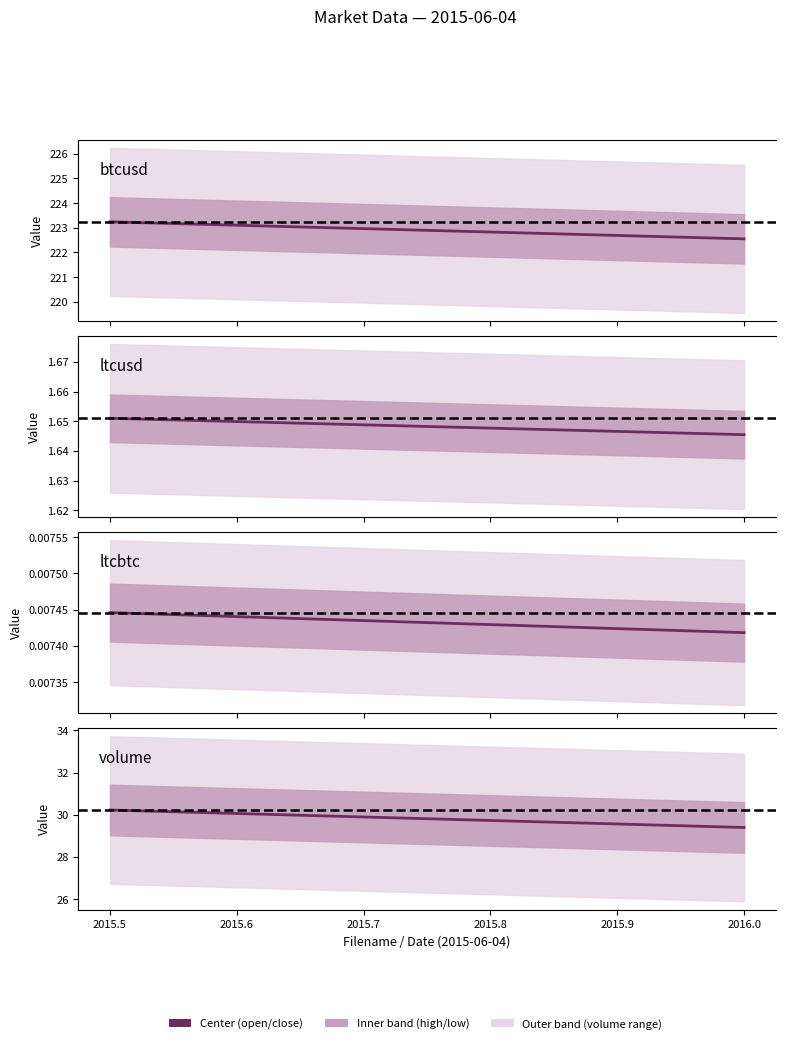

At which label does open reach its peak?

btcusd